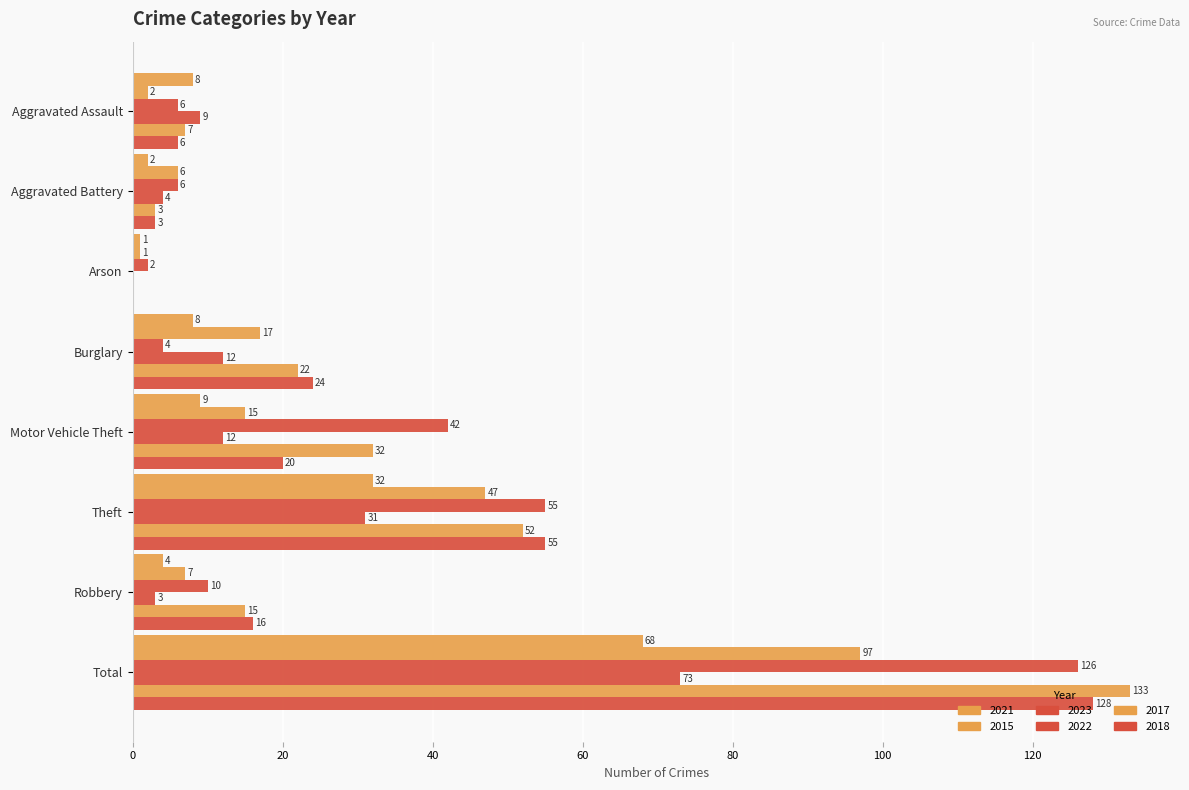

Count the number of data series in this chart.

6